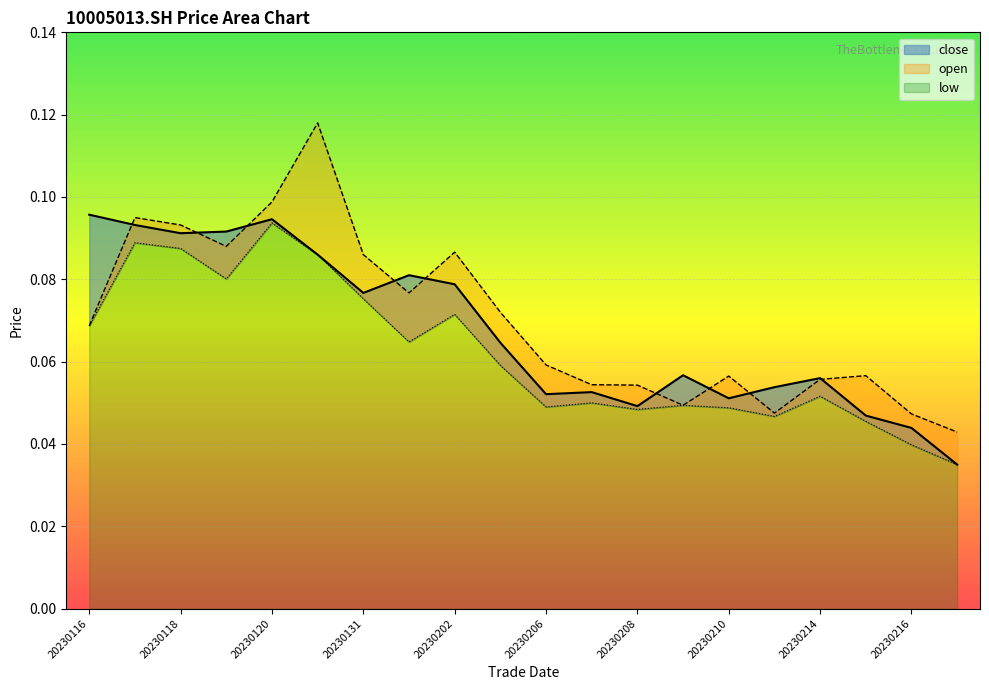

Rank the categories by open value from highest to lowest.

20230130, 20230120, 20230117, 20230118, 20230119, 20230202, 20230131, 20230201, 20230203, 20230116, 20230206, 20230215, 20230210, 20230214, 20230207, 20230208, 20230209, 20230213, 20230216, 20230217